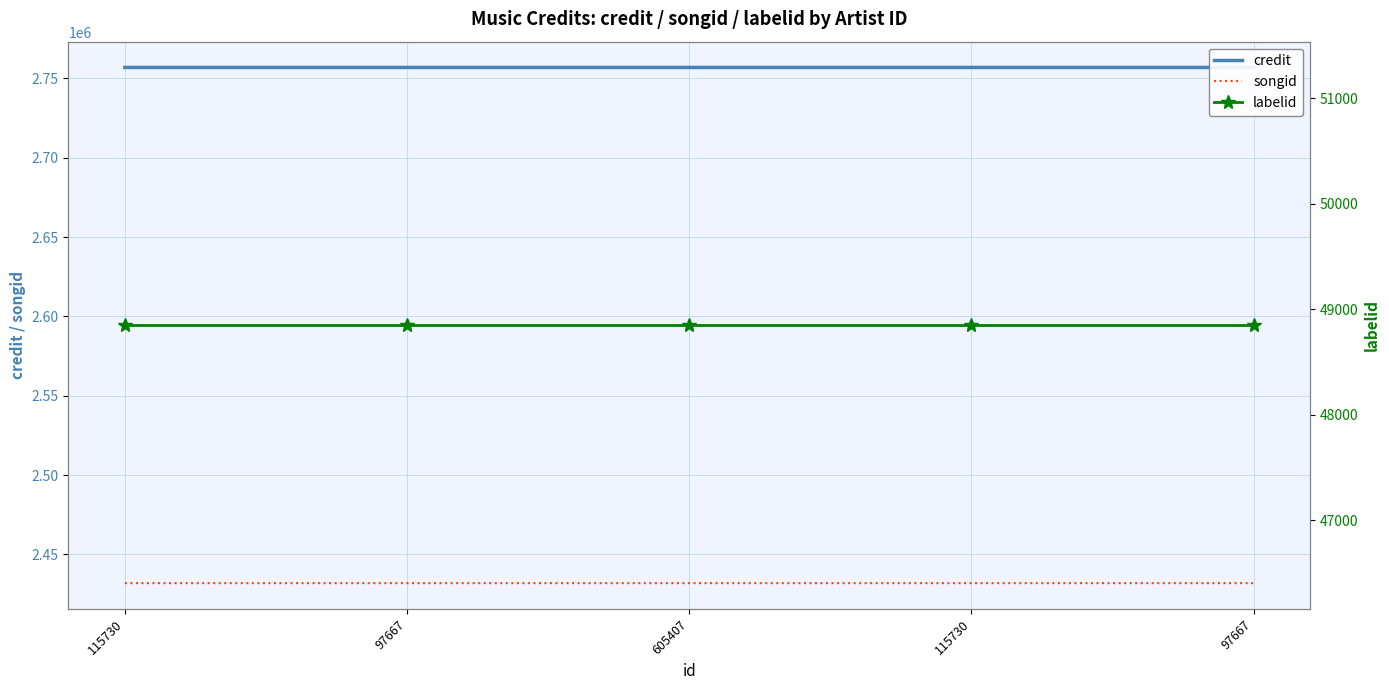

Reading left to right, what are all the values shown in this chart?

credit: 115730=2756836	97667=2756836	605407=2756836	115730=2756837	97667=2756837
songid: 115730=2431939	97667=2431939	605407=2431939	115730=2431940	97667=2431940
labelid: 115730=48848	97667=48848	605407=48848	115730=48848	97667=48848